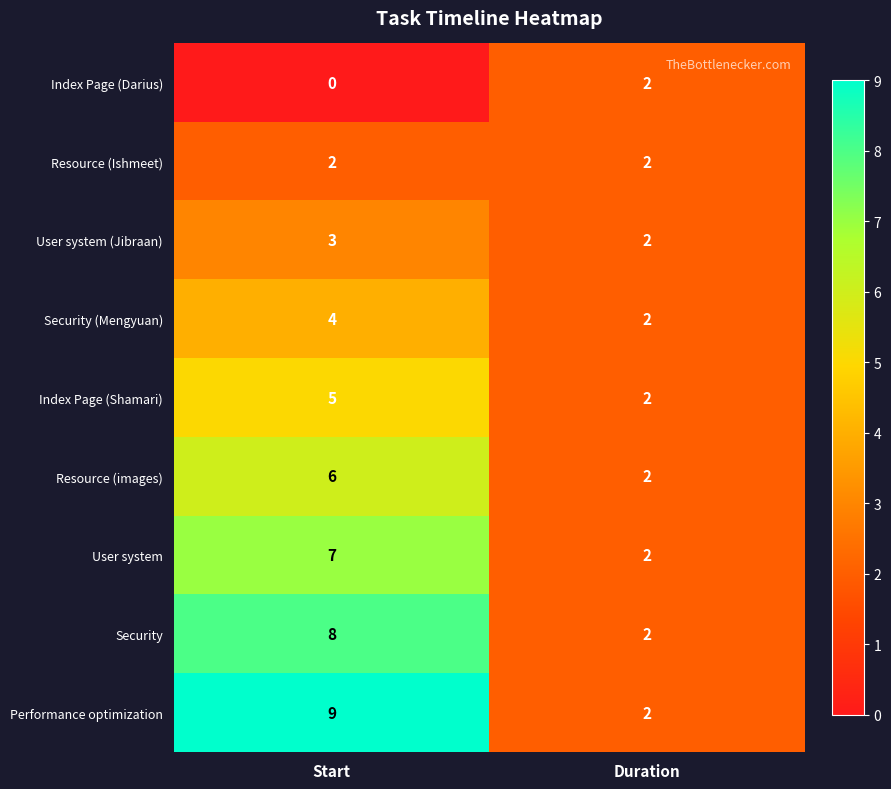

What is the total value across all series at Start?

44